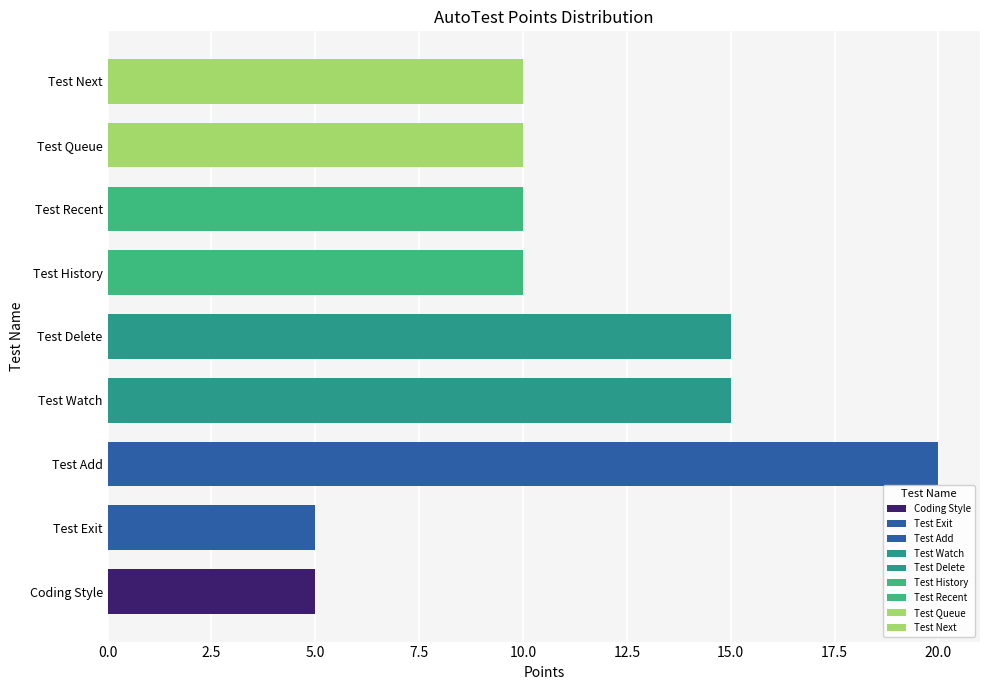

Count the values in the range 10 to 15.

6